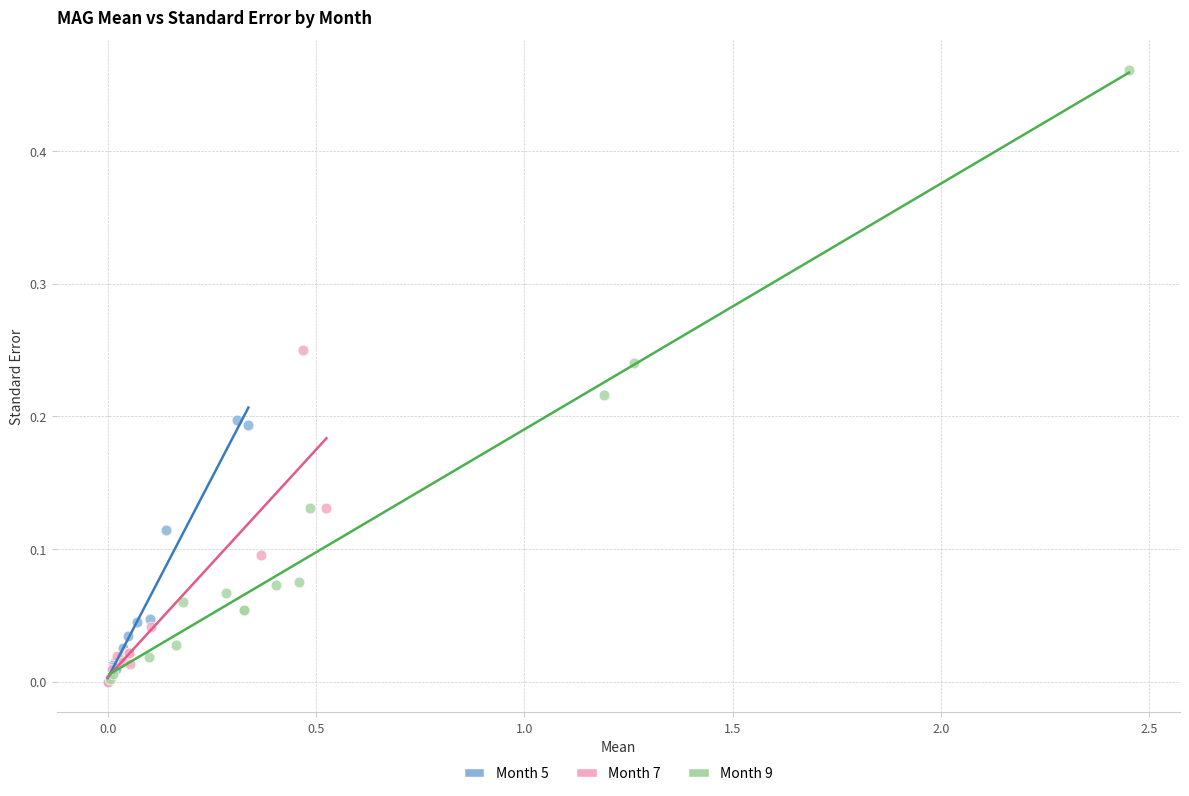

Which series has the widest spread of Y values?

Month 9